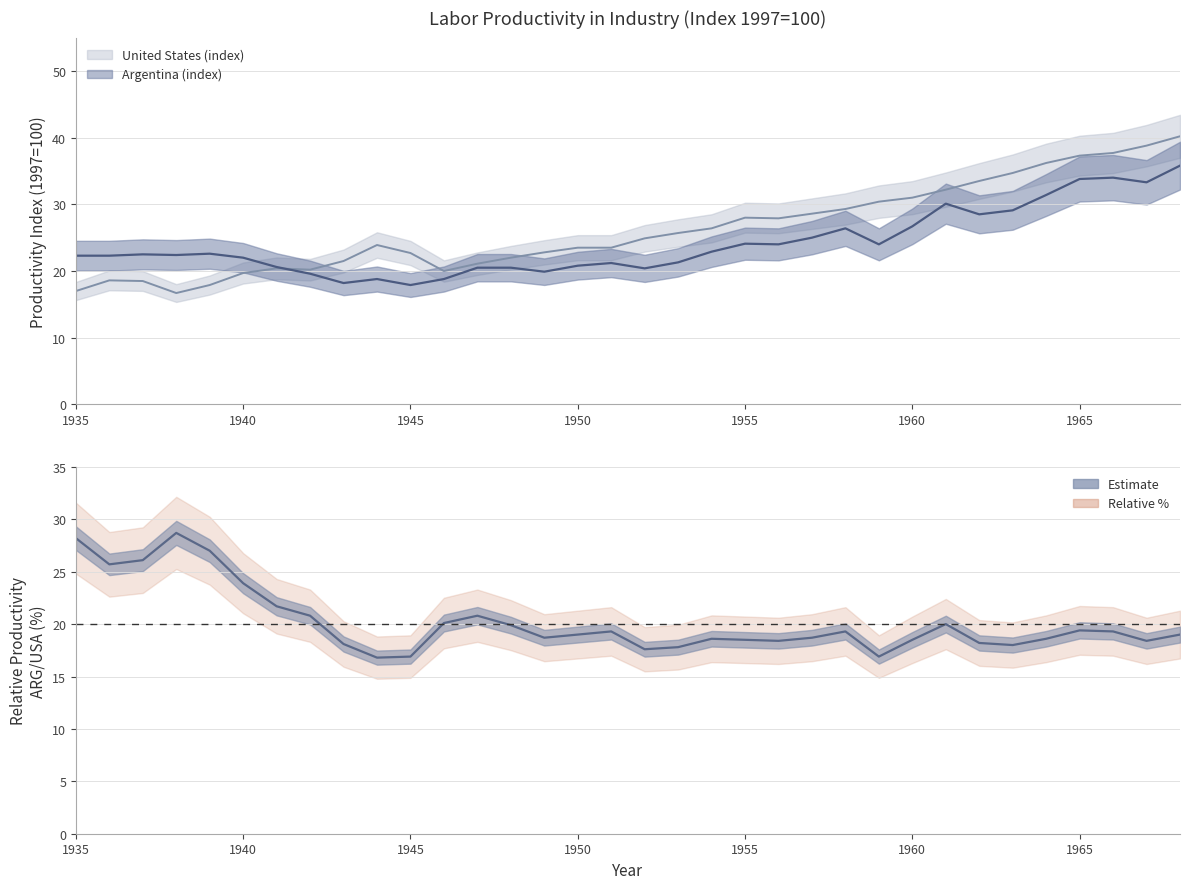

Is the value of Argentina (index) at 1964 greater than the value of United States (index) at 1968?

No